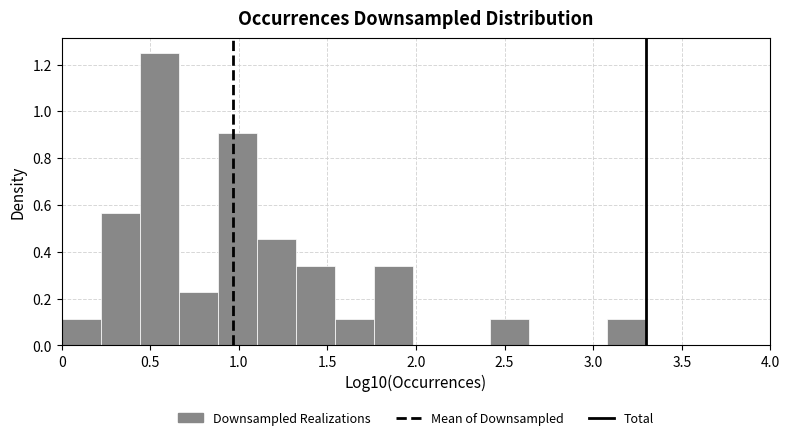

Reading left to right, list every bar in this chart as the range it spans on the x-axis followed by its height. Neither the bar edges nor the heights are printed on the chart, so give them approximately, as read against the axes.

0.00 to 0.20: 0.12
0.20 to 0.45: 0.56
0.45 to 0.65: 1.24
0.65 to 0.90: 0.22
0.90 to 1.10: 0.90
1.10 to 1.30: 0.46
1.30 to 1.55: 0.34
1.55 to 1.75: 0.12
1.75 to 2.00: 0.34
2.00 to 2.20: 0
2.20 to 2.40: 0
2.40 to 2.65: 0.12
2.65 to 2.85: 0
2.85 to 3.10: 0
3.10 to 3.30: 0.12